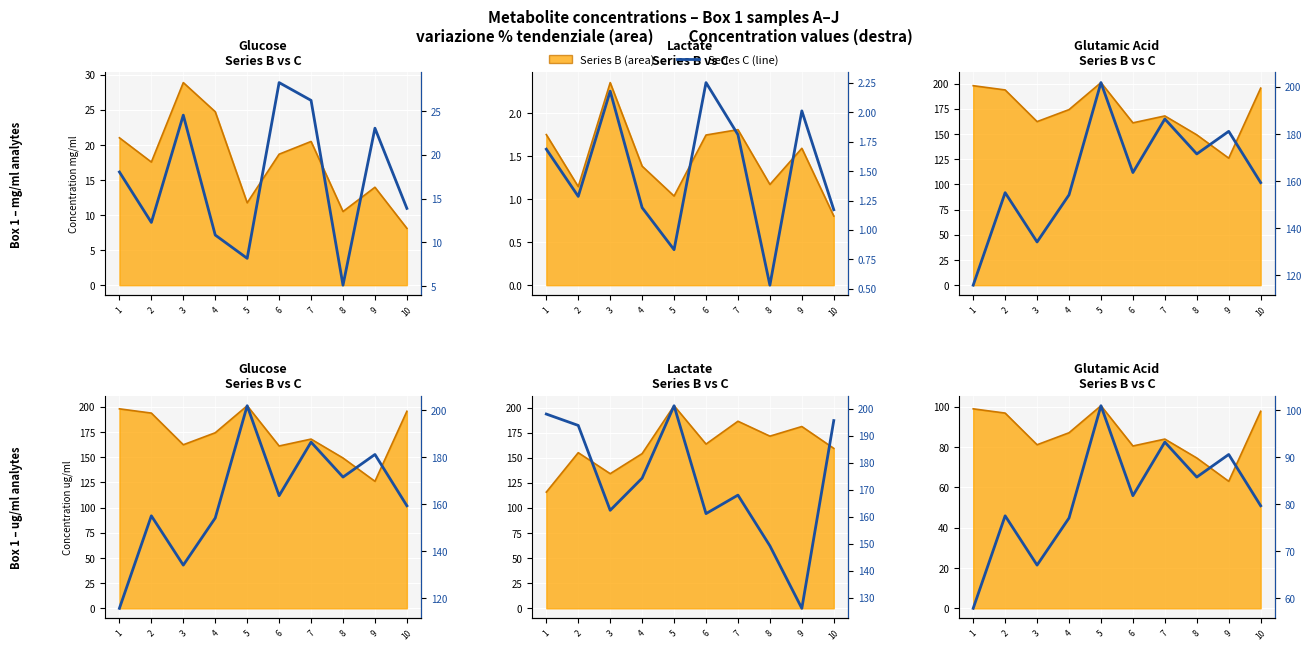

Which category has the highest value across all series?

5